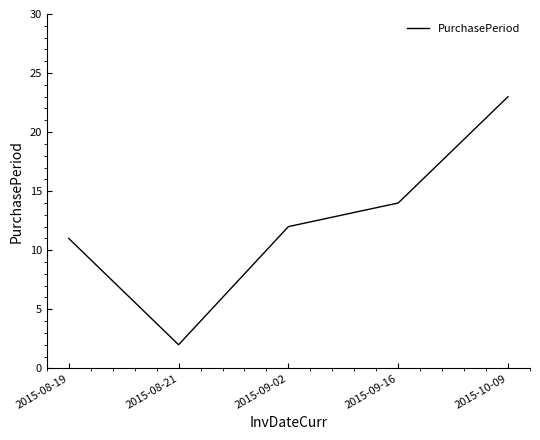

What is the difference between the values at 2015-09-16 and 2015-10-09?

9